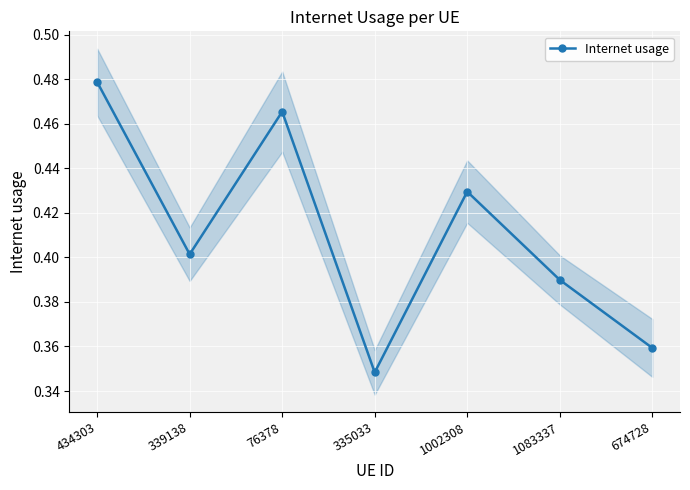

Where is the first local maximum?

76378